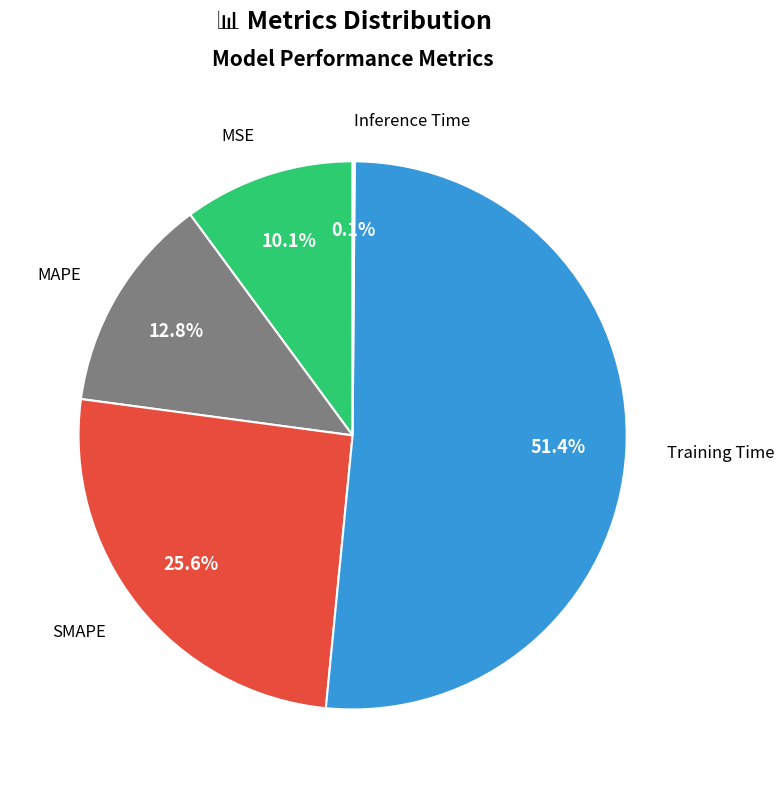

To the nearest percent, what is the difference between the largest and smallest slice percentages?

51%